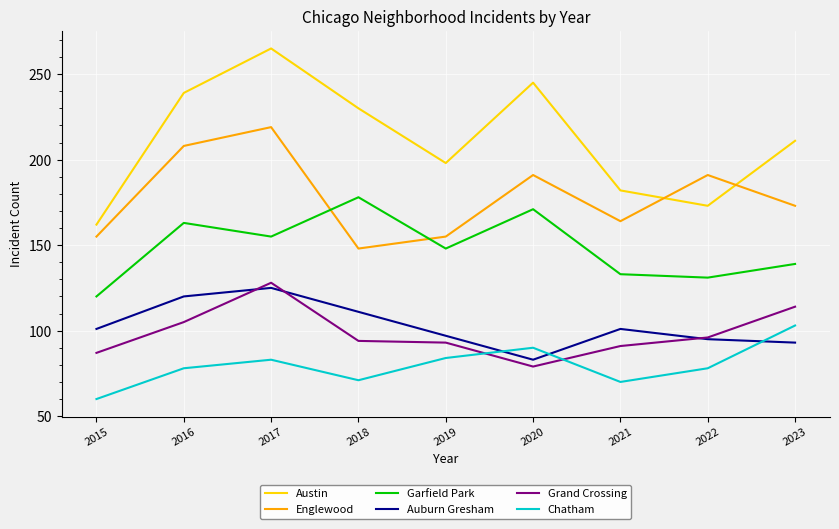

Is it true that Englewood equals 317 at 2022?

False